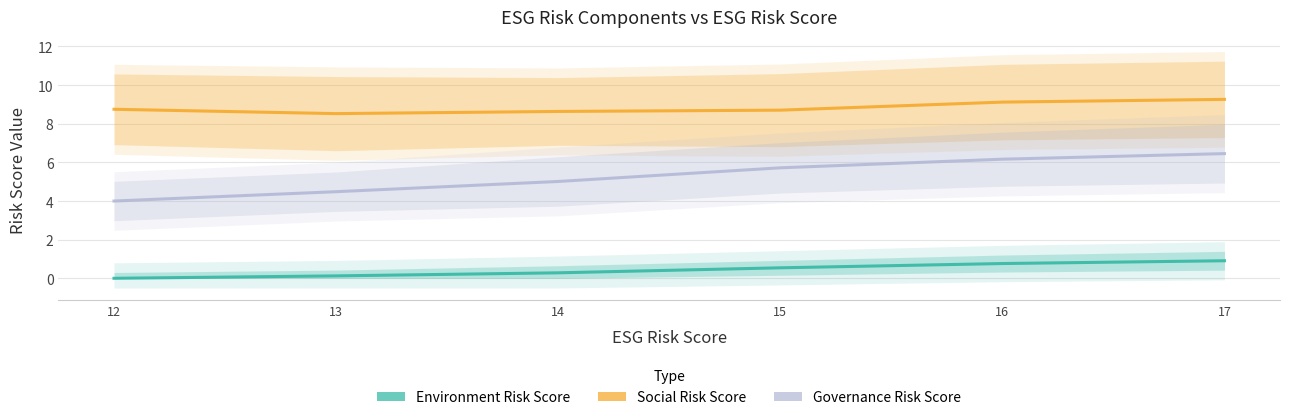

Is the value of Governance Risk Score at 12 greater than the value of Social Risk Score at 14?

No